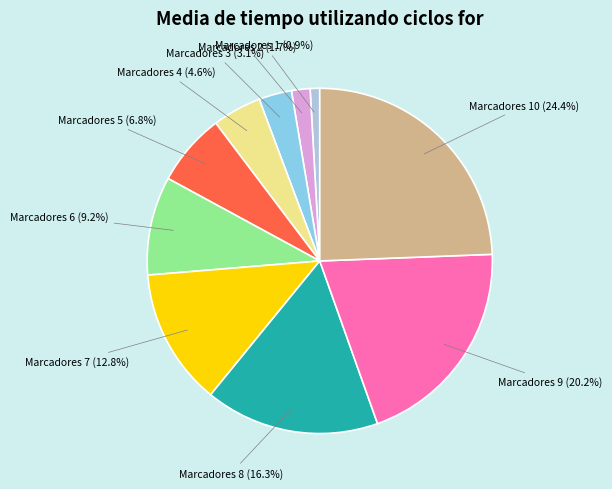

To the nearest percent, what is the average slice percentage?

10%